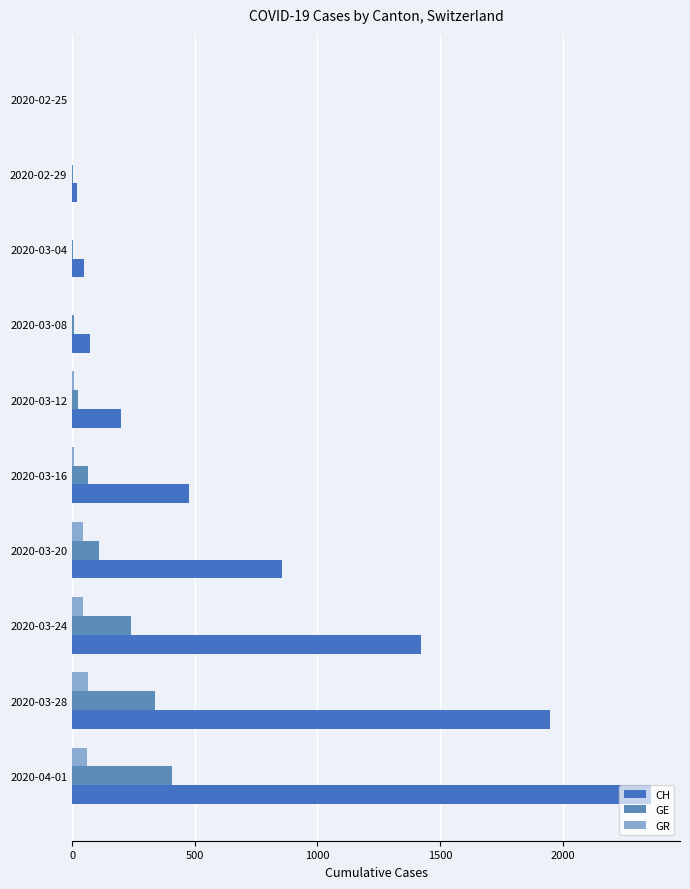

Reading left to right, extract all data points from this chart.

CH: 0	20	47	74	197	478	857	1422	1950	2361
GE: 0	3	4	9	23	66	109	238	339	406
GR: 0	0	0	0	9	9	43	43	63	59